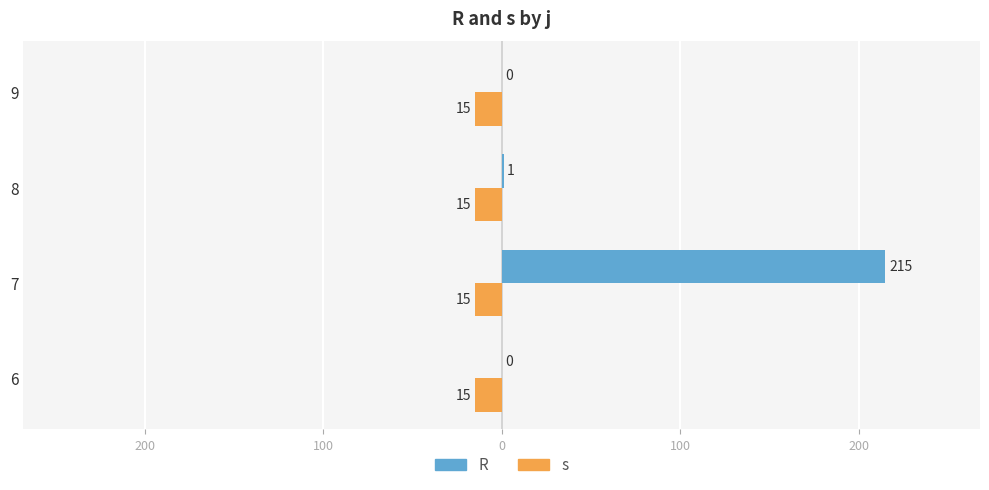

Reading right to left, transcribe all the data shown in this chart.

R: 0.0	1.0	215.0	0.0
s: 0.3	0.3	0.3	0.3